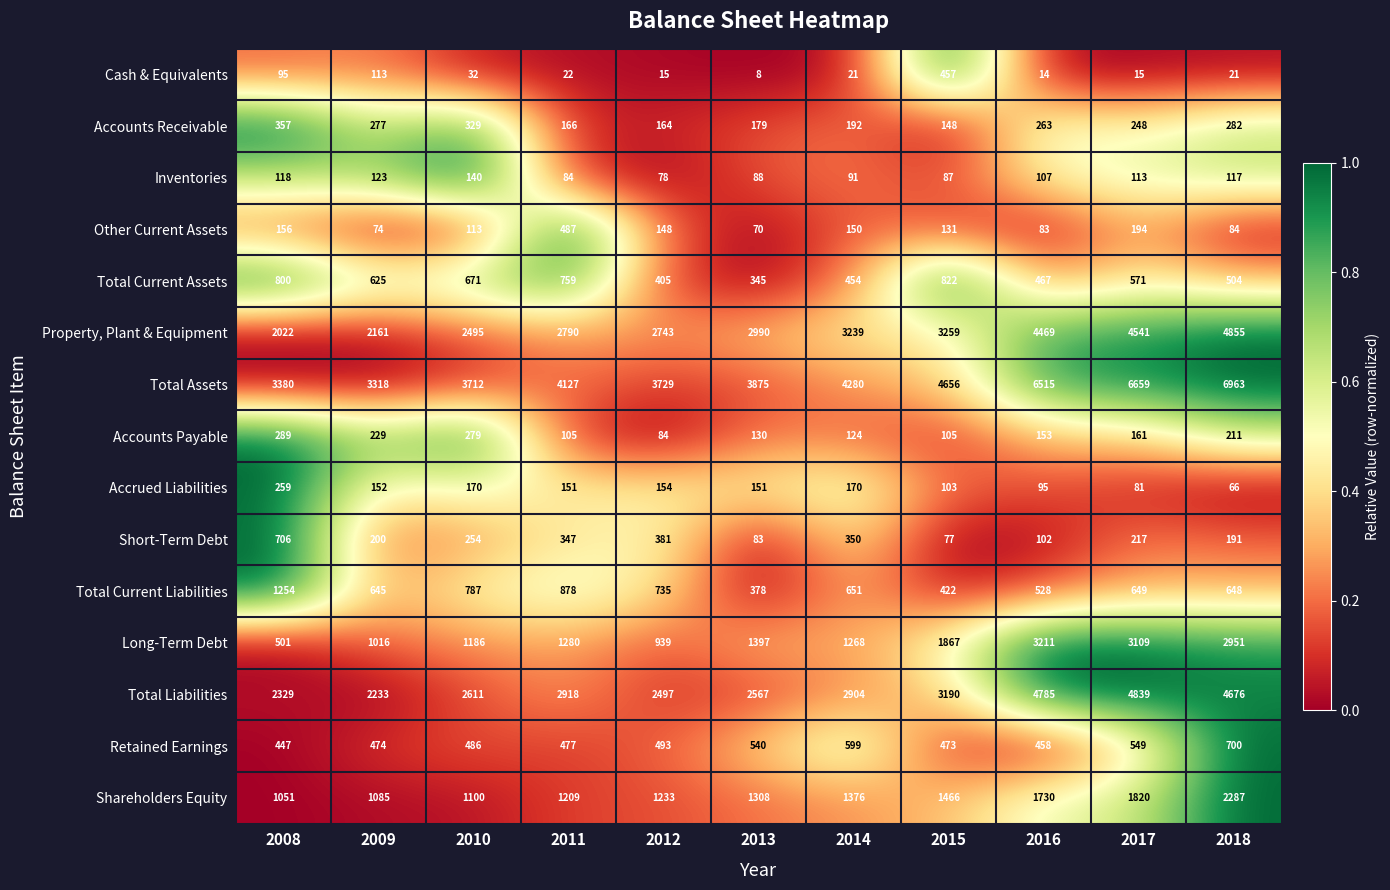

At which label does Long-Term Debt reach its peak?

2016